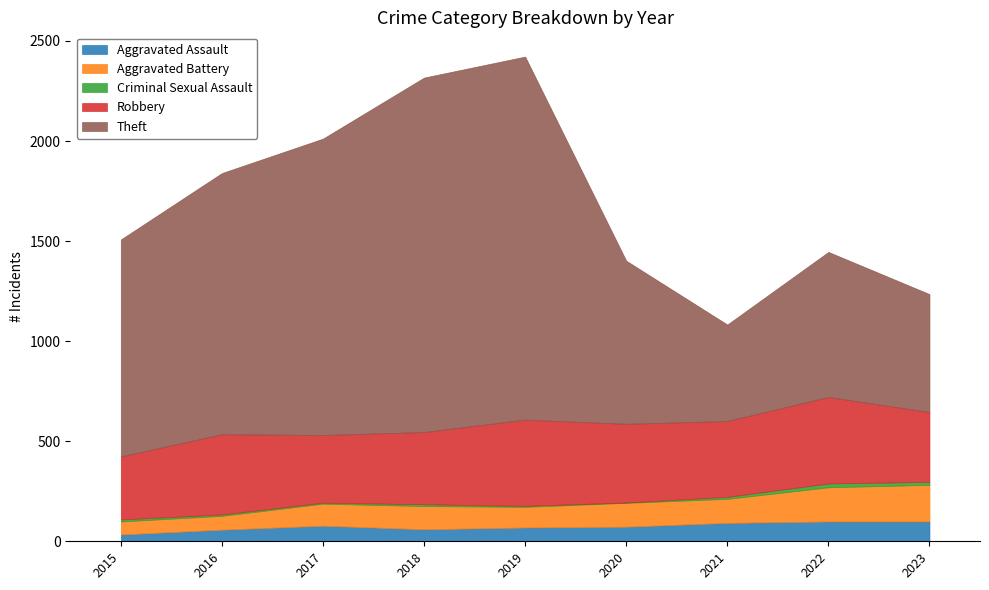

Count the number of categories in the chart.

9